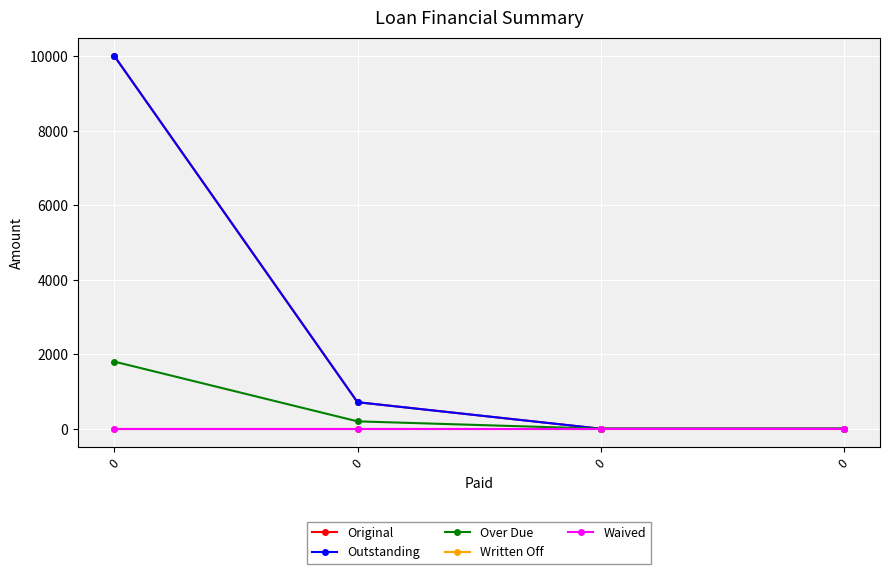

Does the chart have visible grid lines?

Yes